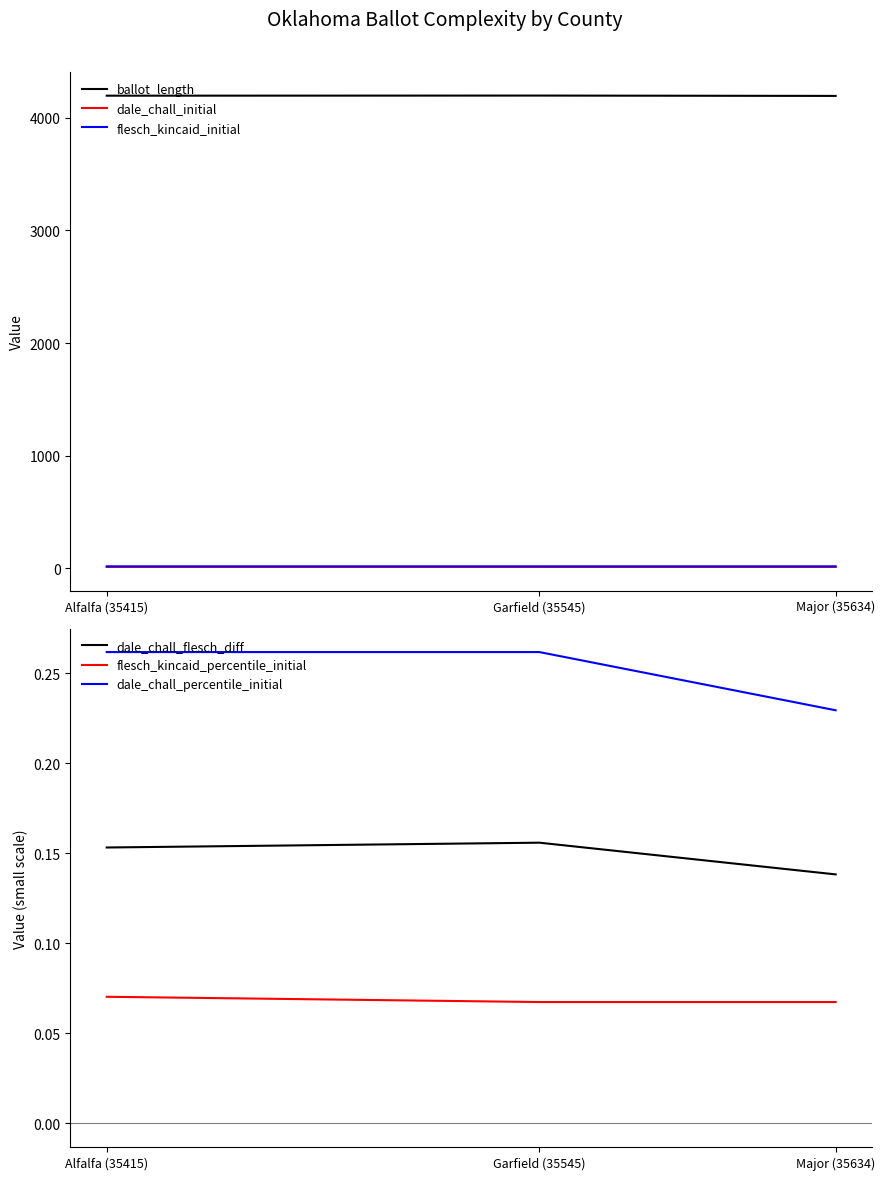

Which series has the largest range (max minus min)?

ballot_length